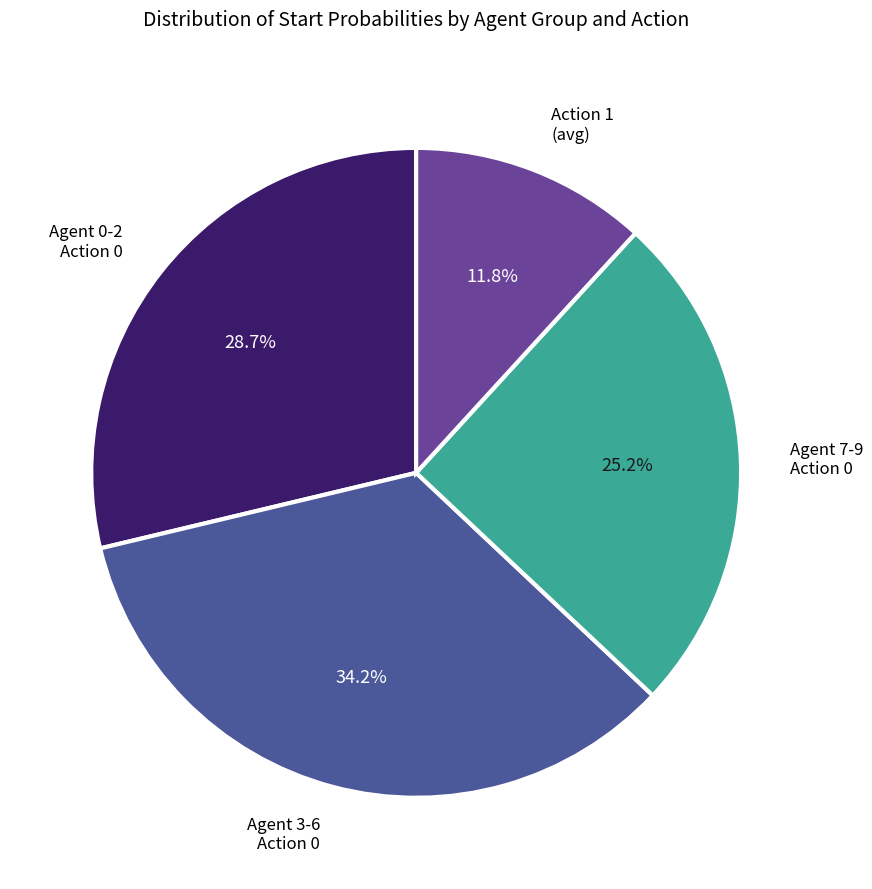

How many segments does this pie chart have?

4